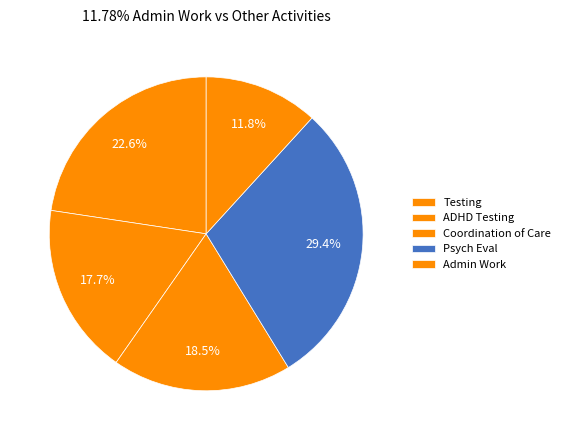

The Admin Work slice represents 1% of the pie. True or false?

False